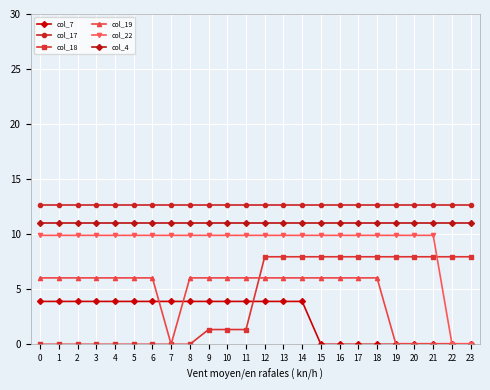

How many distinct data groups are displayed?

6